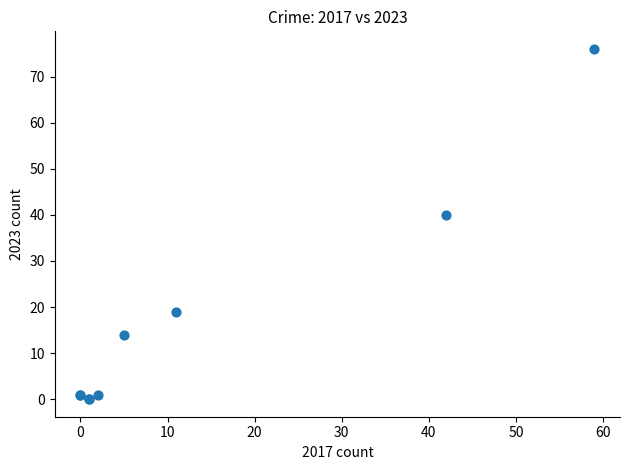

What Y value in the scatter plot is closest to 38?

40